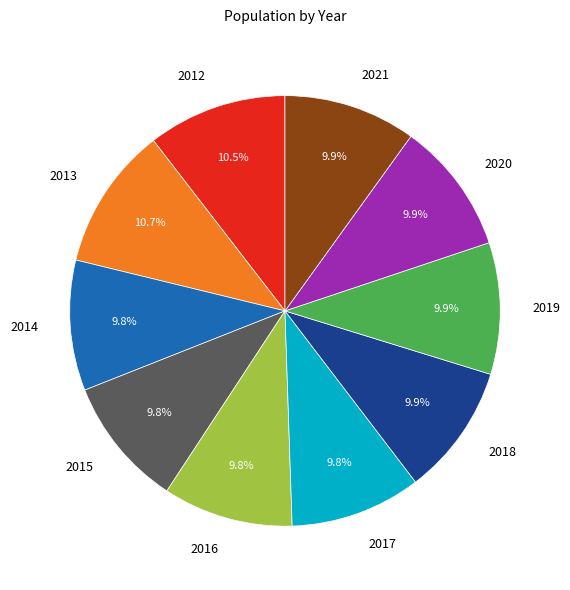

Is there any slice that represents more than half of the pie?

No